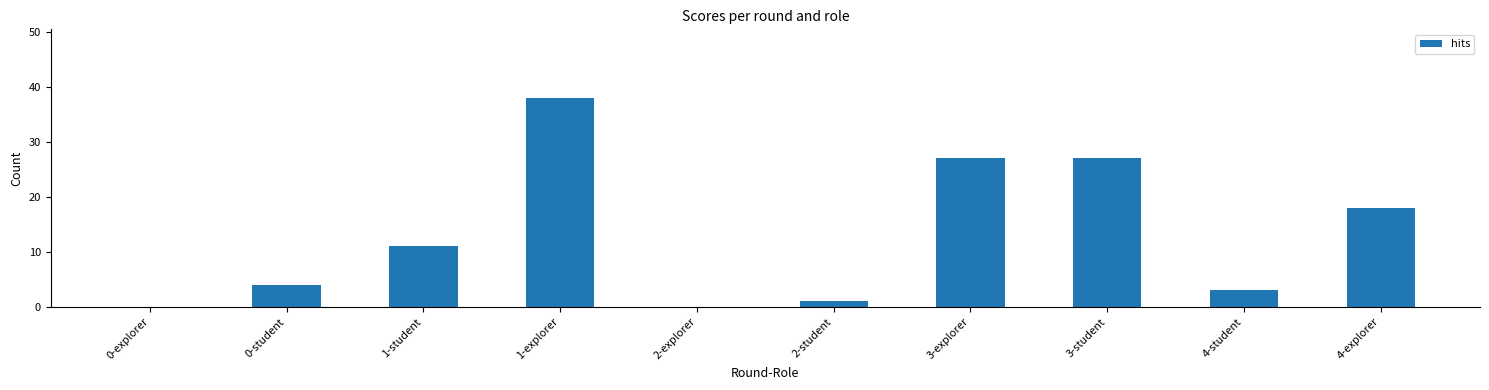

Is it true that the value at 2-explorer is 24?

False